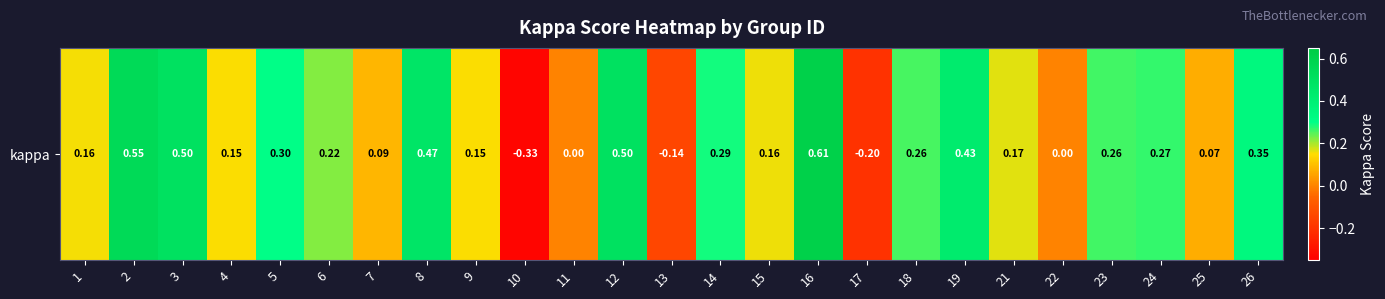

What is the maximum value shown in the chart?

0.6